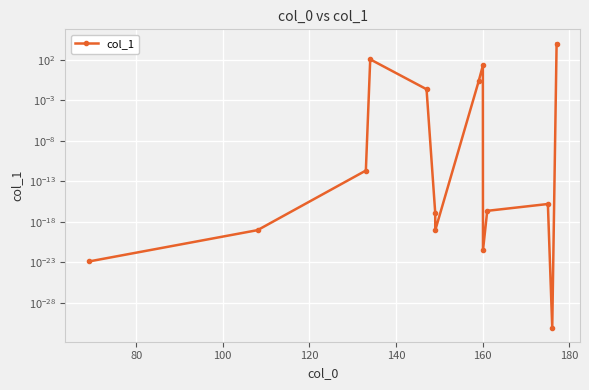

Reading right to left, extract all data points from this chart.

10000.0	0.0	0.0	0.0	0.0	19.5	0.2	0.0	0.0	0.0	111.2	0.0	0.0	0.0